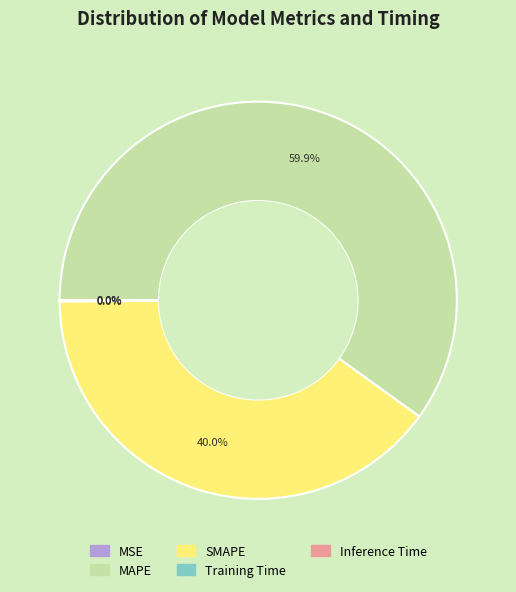

Approximately how many times larger is the value at SMAPE compared to MAPE?

0.7